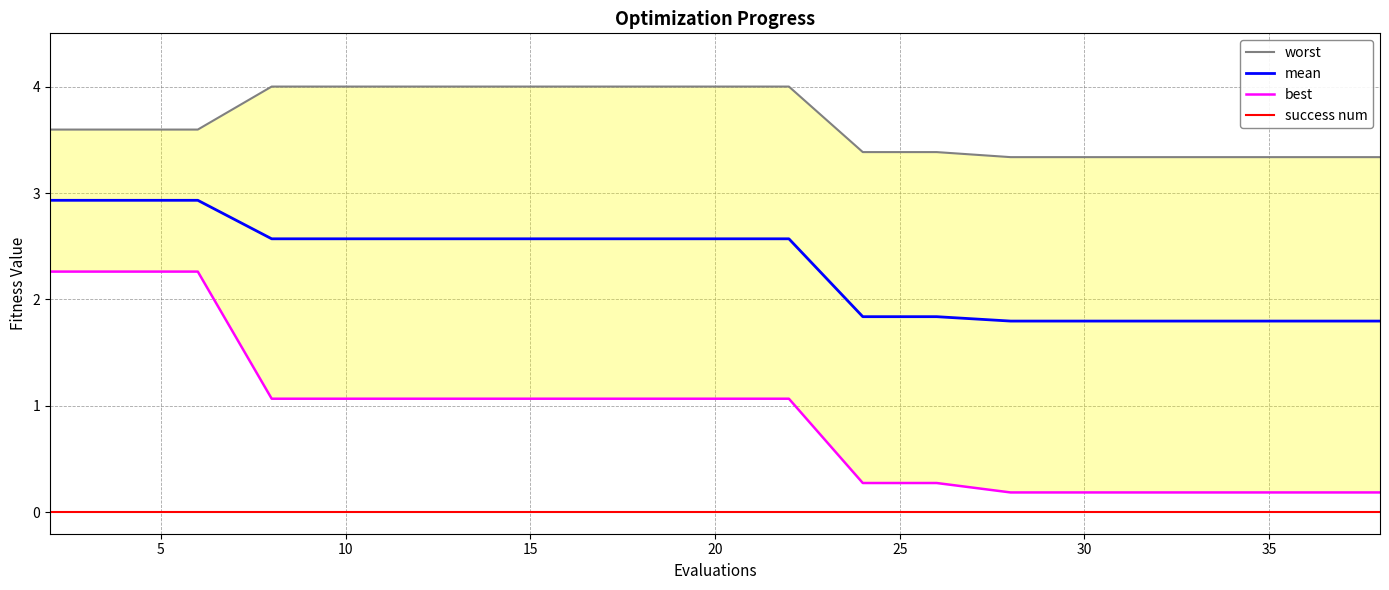

Does the chart display data point markers on the line(s)?

No